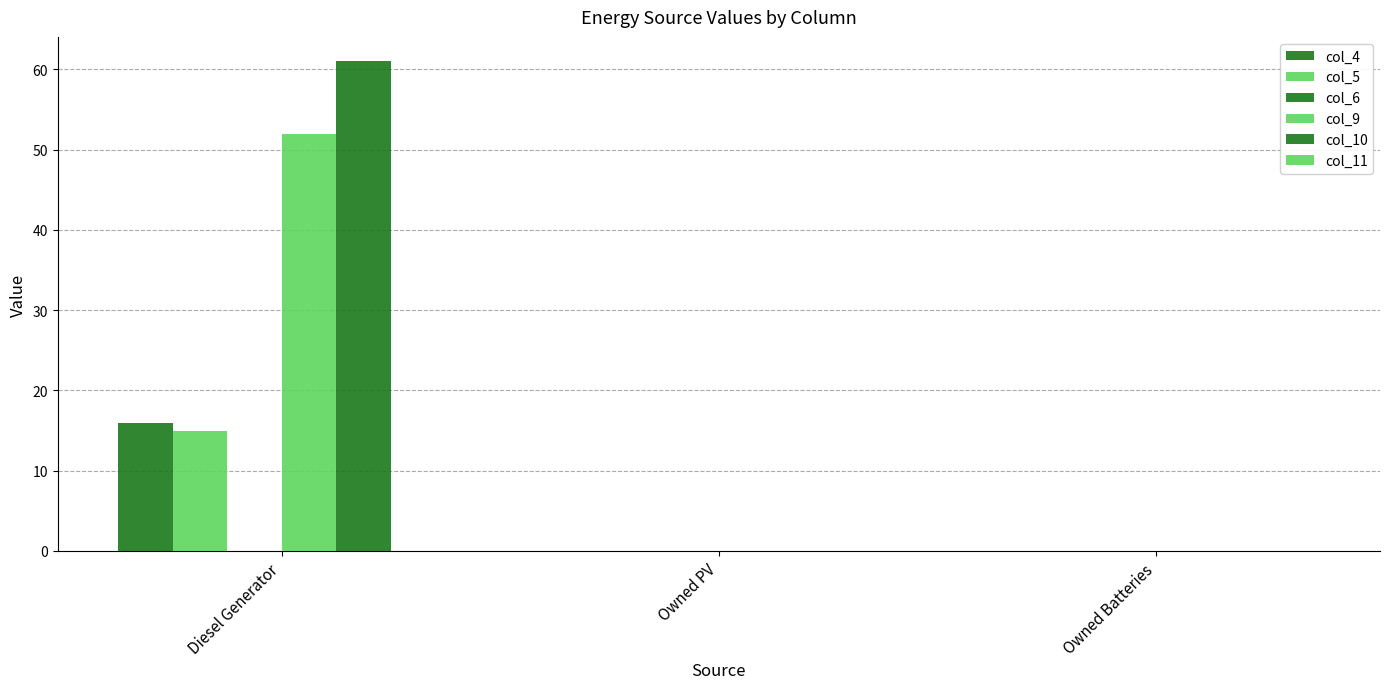

Rank the categories by col_10 value from highest to lowest.

Diesel Generator, Owned PV, Owned Batteries